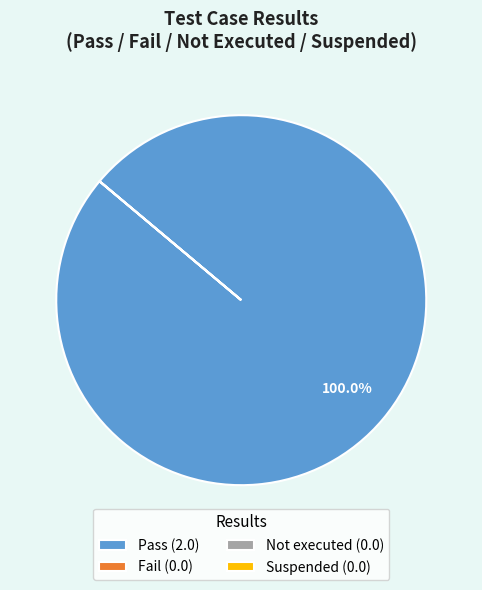

Does any single category account for the majority?

Yes